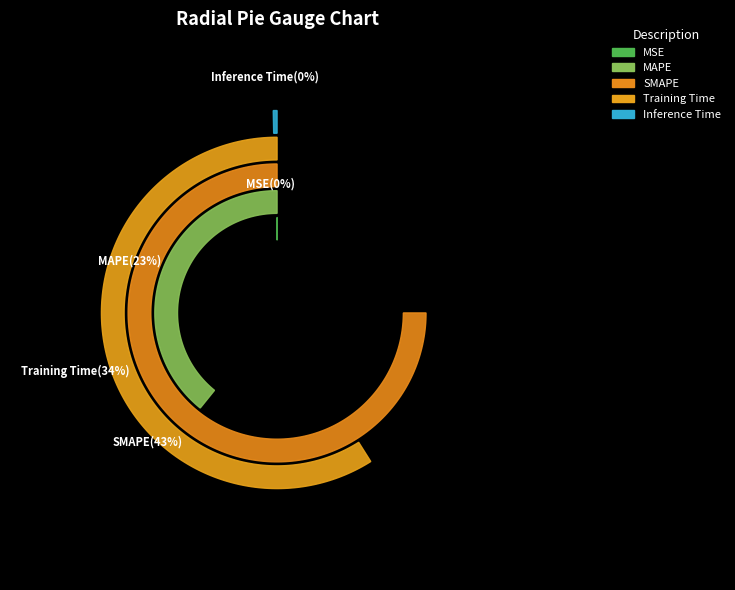

How many slices are in this pie chart?

5